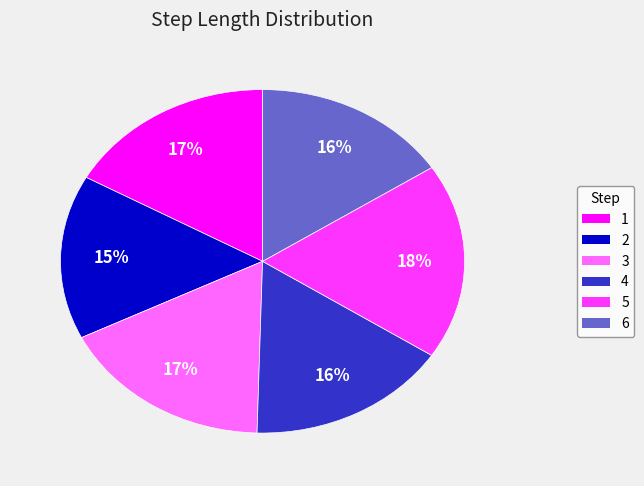

To the nearest percent, what is the difference between the 1 and 4 slice percentages?

1%